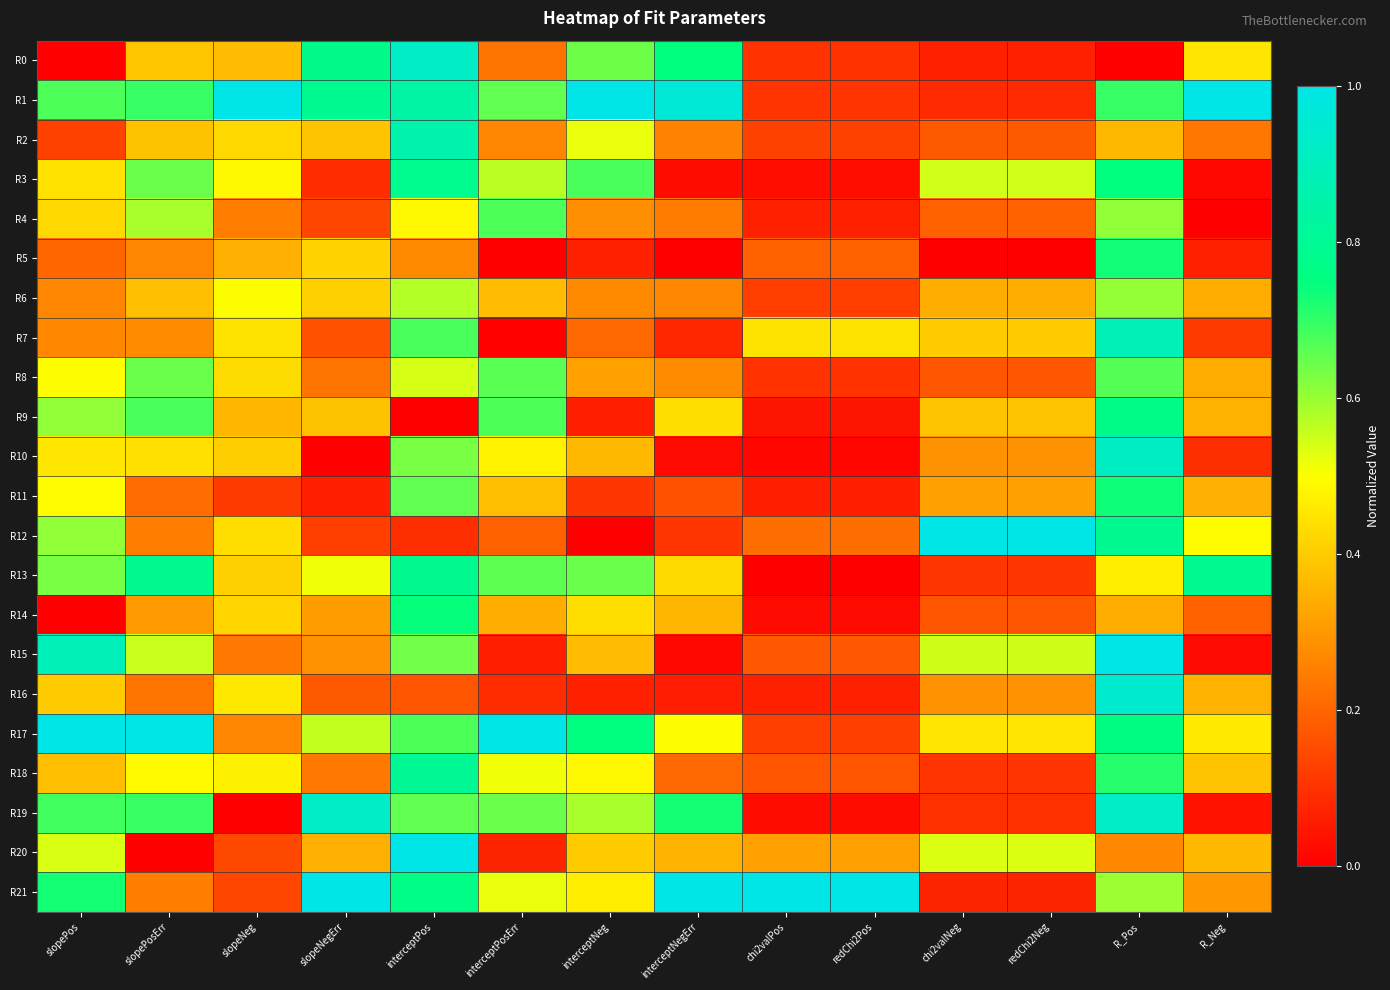

Reading right to left, transcribe all the data shown in this chart.

R0: R_Neg=0.5	R_Pos=0.0	redChi2Neg=0.1	chi2valNeg=0.1	redChi2Pos=0.1	chi2valPos=0.1	interceptNegErr=0.7	interceptNeg=0.6	interceptPosErr=0.2	interceptPos=0.9	slopeNegErr=0.8	slopeNeg=0.4	slopePosErr=0.4	slopePos=0.0
R1: R_Neg=1.0	R_Pos=0.7	redChi2Neg=0.1	chi2valNeg=0.1	redChi2Pos=0.1	chi2valPos=0.1	interceptNegErr=1.0	interceptNeg=1.0	interceptPosErr=0.7	interceptPos=0.8	slopeNegErr=0.8	slopeNeg=1.0	slopePosErr=0.7	slopePos=0.7
R2: R_Neg=0.2	R_Pos=0.4	redChi2Neg=0.2	chi2valNeg=0.2	redChi2Pos=0.1	chi2valPos=0.1	interceptNegErr=0.3	interceptNeg=0.5	interceptPosErr=0.3	interceptPos=0.9	slopeNegErr=0.4	slopeNeg=0.4	slopePosErr=0.4	slopePos=0.1
R3: R_Neg=0.0	R_Pos=0.8	redChi2Neg=0.5	chi2valNeg=0.5	redChi2Pos=0.0	chi2valPos=0.0	interceptNegErr=0.0	interceptNeg=0.7	interceptPosErr=0.6	interceptPos=0.8	slopeNegErr=0.1	slopeNeg=0.5	slopePosErr=0.6	slopePos=0.4
R4: R_Neg=0.0	R_Pos=0.6	redChi2Neg=0.2	chi2valNeg=0.2	redChi2Pos=0.1	chi2valPos=0.1	interceptNegErr=0.2	interceptNeg=0.3	interceptPosErr=0.7	interceptPos=0.5	slopeNegErr=0.1	slopeNeg=0.2	slopePosErr=0.6	slopePos=0.4
R5: R_Neg=0.1	R_Pos=0.7	redChi2Neg=0.0	chi2valNeg=0.0	redChi2Pos=0.2	chi2valPos=0.2	interceptNegErr=0.0	interceptNeg=0.1	interceptPosErr=0.0	interceptPos=0.3	slopeNegErr=0.4	slopeNeg=0.3	slopePosErr=0.3	slopePos=0.2
R6: R_Neg=0.3	R_Pos=0.6	redChi2Neg=0.3	chi2valNeg=0.3	redChi2Pos=0.1	chi2valPos=0.1	interceptNegErr=0.3	interceptNeg=0.3	interceptPosErr=0.4	interceptPos=0.6	slopeNegErr=0.4	slopeNeg=0.5	slopePosErr=0.4	slopePos=0.3
R7: R_Neg=0.1	R_Pos=0.9	redChi2Neg=0.4	chi2valNeg=0.4	redChi2Pos=0.4	chi2valPos=0.4	interceptNegErr=0.1	interceptNeg=0.2	interceptPosErr=0.0	interceptPos=0.7	slopeNegErr=0.2	slopeNeg=0.4	slopePosErr=0.3	slopePos=0.3
R8: R_Neg=0.3	R_Pos=0.7	redChi2Neg=0.2	chi2valNeg=0.2	redChi2Pos=0.1	chi2valPos=0.1	interceptNegErr=0.3	interceptNeg=0.3	interceptPosErr=0.7	interceptPos=0.5	slopeNegErr=0.2	slopeNeg=0.4	slopePosErr=0.6	slopePos=0.5
R9: R_Neg=0.4	R_Pos=0.8	redChi2Neg=0.4	chi2valNeg=0.4	redChi2Pos=0.0	chi2valPos=0.0	interceptNegErr=0.4	interceptNeg=0.1	interceptPosErr=0.7	interceptPos=0.0	slopeNegErr=0.4	slopeNeg=0.4	slopePosErr=0.7	slopePos=0.6
R10: R_Neg=0.1	R_Pos=0.9	redChi2Neg=0.3	chi2valNeg=0.3	redChi2Pos=0.0	chi2valPos=0.0	interceptNegErr=0.0	interceptNeg=0.4	interceptPosErr=0.5	interceptPos=0.6	slopeNegErr=0.0	slopeNeg=0.4	slopePosErr=0.4	slopePos=0.5
R11: R_Neg=0.3	R_Pos=0.7	redChi2Neg=0.3	chi2valNeg=0.3	redChi2Pos=0.1	chi2valPos=0.1	interceptNegErr=0.2	interceptNeg=0.1	interceptPosErr=0.4	interceptPos=0.7	slopeNegErr=0.1	slopeNeg=0.1	slopePosErr=0.2	slopePos=0.5
R12: R_Neg=0.5	R_Pos=0.8	redChi2Neg=1.0	chi2valNeg=1.0	redChi2Pos=0.2	chi2valPos=0.2	interceptNegErr=0.1	interceptNeg=0.0	interceptPosErr=0.2	interceptPos=0.1	slopeNegErr=0.1	slopeNeg=0.4	slopePosErr=0.2	slopePos=0.6
R13: R_Neg=0.8	R_Pos=0.5	redChi2Neg=0.1	chi2valNeg=0.1	redChi2Pos=0.0	chi2valPos=0.0	interceptNegErr=0.4	interceptNeg=0.6	interceptPosErr=0.7	interceptPos=0.8	slopeNegErr=0.5	slopeNeg=0.4	slopePosErr=0.8	slopePos=0.6
R14: R_Neg=0.2	R_Pos=0.3	redChi2Neg=0.2	chi2valNeg=0.2	redChi2Pos=0.0	chi2valPos=0.0	interceptNegErr=0.4	interceptNeg=0.4	interceptPosErr=0.3	interceptPos=0.7	slopeNegErr=0.3	slopeNeg=0.4	slopePosErr=0.3	slopePos=0.0
R15: R_Neg=0.0	R_Pos=1.0	redChi2Neg=0.5	chi2valNeg=0.5	redChi2Pos=0.2	chi2valPos=0.2	interceptNegErr=0.0	interceptNeg=0.4	interceptPosErr=0.1	interceptPos=0.6	slopeNegErr=0.3	slopeNeg=0.2	slopePosErr=0.6	slopePos=0.9
R16: R_Neg=0.4	R_Pos=0.9	redChi2Neg=0.3	chi2valNeg=0.3	redChi2Pos=0.1	chi2valPos=0.1	interceptNegErr=0.1	interceptNeg=0.1	interceptPosErr=0.1	interceptPos=0.2	slopeNegErr=0.2	slopeNeg=0.5	slopePosErr=0.2	slopePos=0.4
R17: R_Neg=0.5	R_Pos=0.8	redChi2Neg=0.5	chi2valNeg=0.5	redChi2Pos=0.1	chi2valPos=0.1	interceptNegErr=0.5	interceptNeg=0.8	interceptPosErr=1.0	interceptPos=0.7	slopeNegErr=0.6	slopeNeg=0.3	slopePosErr=1.0	slopePos=1.0
R18: R_Neg=0.4	R_Pos=0.7	redChi2Neg=0.1	chi2valNeg=0.1	redChi2Pos=0.2	chi2valPos=0.2	interceptNegErr=0.2	interceptNeg=0.5	interceptPosErr=0.5	interceptPos=0.8	slopeNegErr=0.2	slopeNeg=0.5	slopePosErr=0.5	slopePos=0.4
R19: R_Neg=0.0	R_Pos=0.9	redChi2Neg=0.1	chi2valNeg=0.1	redChi2Pos=0.0	chi2valPos=0.0	interceptNegErr=0.7	interceptNeg=0.6	interceptPosErr=0.6	interceptPos=0.7	slopeNegErr=0.9	slopeNeg=0.0	slopePosErr=0.7	slopePos=0.7
R20: R_Neg=0.4	R_Pos=0.3	redChi2Neg=0.5	chi2valNeg=0.5	redChi2Pos=0.3	chi2valPos=0.3	interceptNegErr=0.3	interceptNeg=0.4	interceptPosErr=0.1	interceptPos=1.0	slopeNegErr=0.3	slopeNeg=0.1	slopePosErr=0.0	slopePos=0.5
R21: R_Neg=0.3	R_Pos=0.6	redChi2Neg=0.1	chi2valNeg=0.1	redChi2Pos=1.0	chi2valPos=1.0	interceptNegErr=1.0	interceptNeg=0.5	interceptPosErr=0.5	interceptPos=0.8	slopeNegErr=1.0	slopeNeg=0.1	slopePosErr=0.2	slopePos=0.7